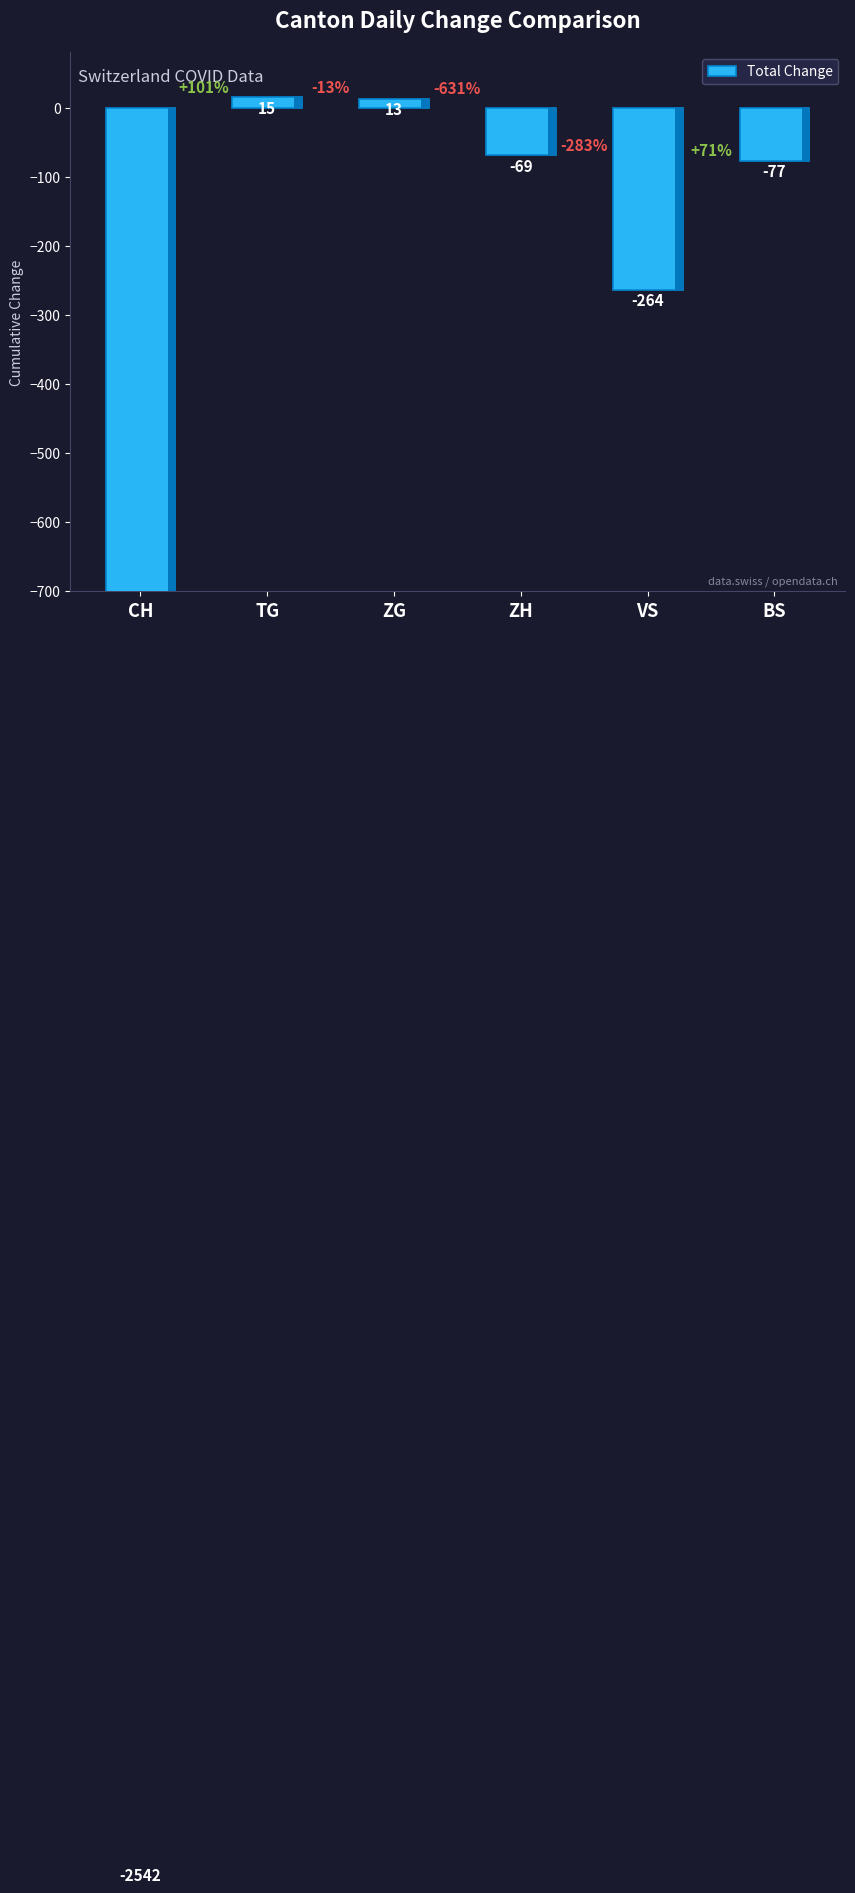

At which category does the chart reach its peak across all series?

TG